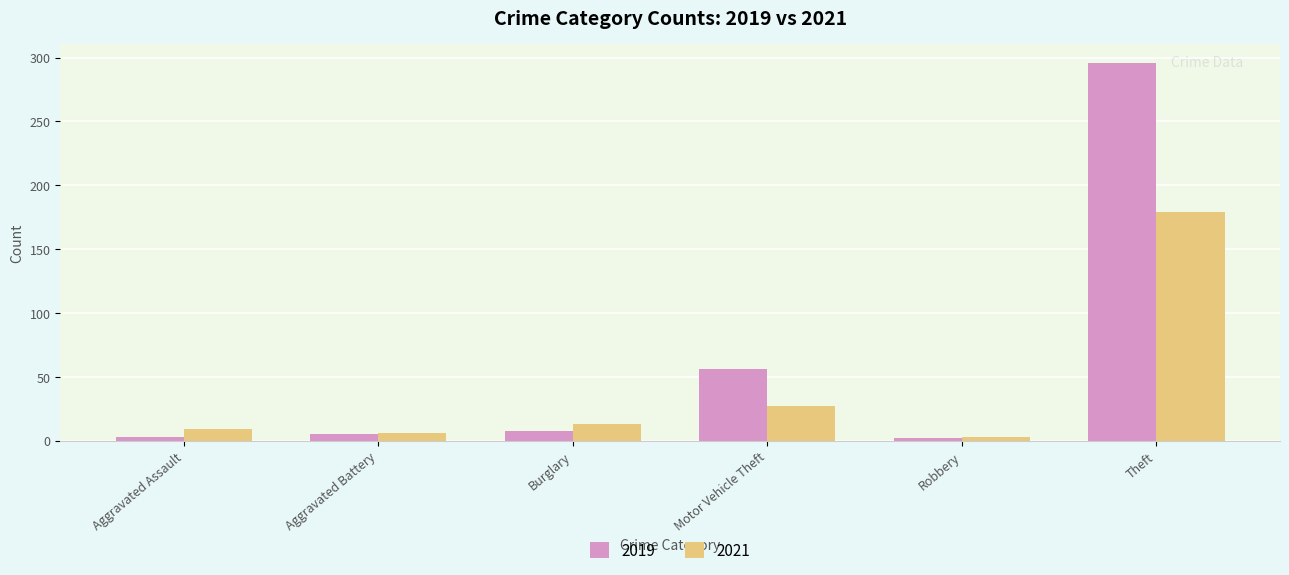

How many values in the 2021 series are below 13?

3